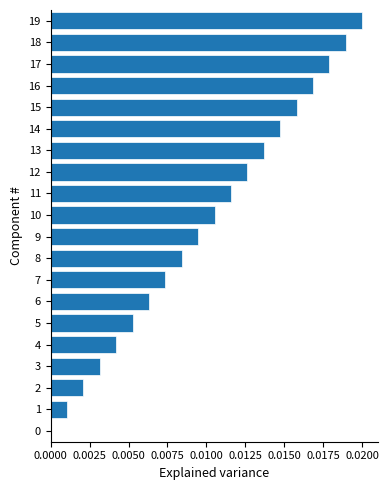

At which category does the chart reach its peak across all series?

19